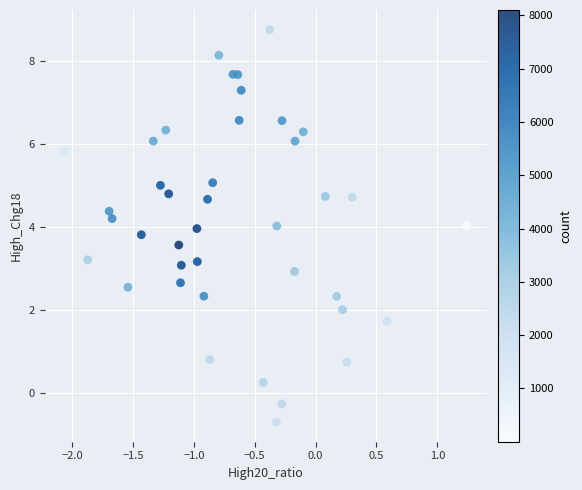

What is the range of X values (max minus min)?

3.3